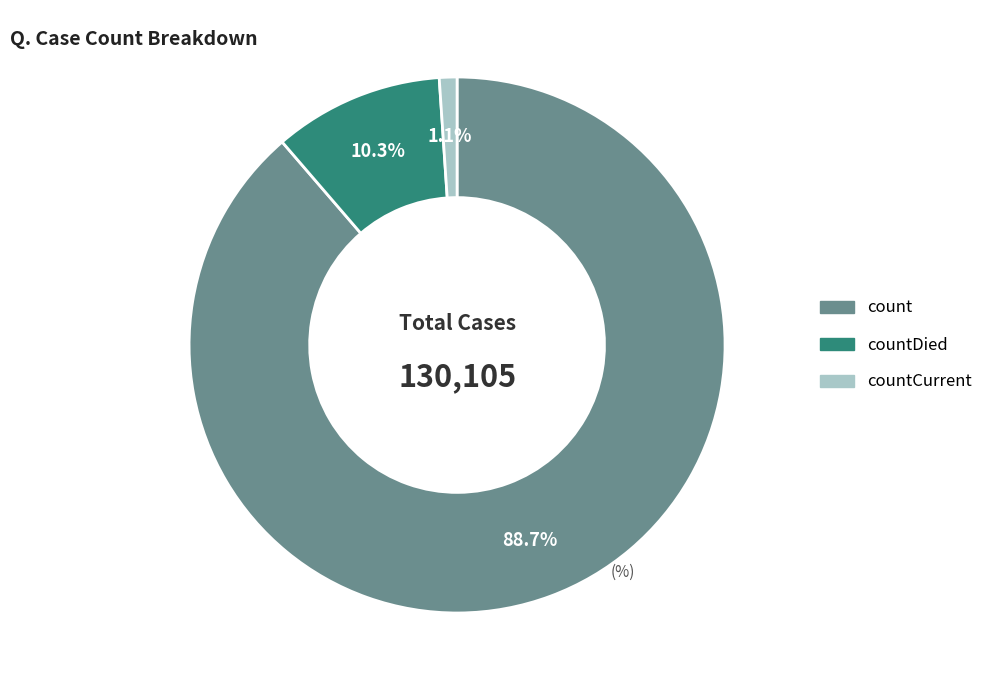

Is there a majority slice in this chart?

Yes